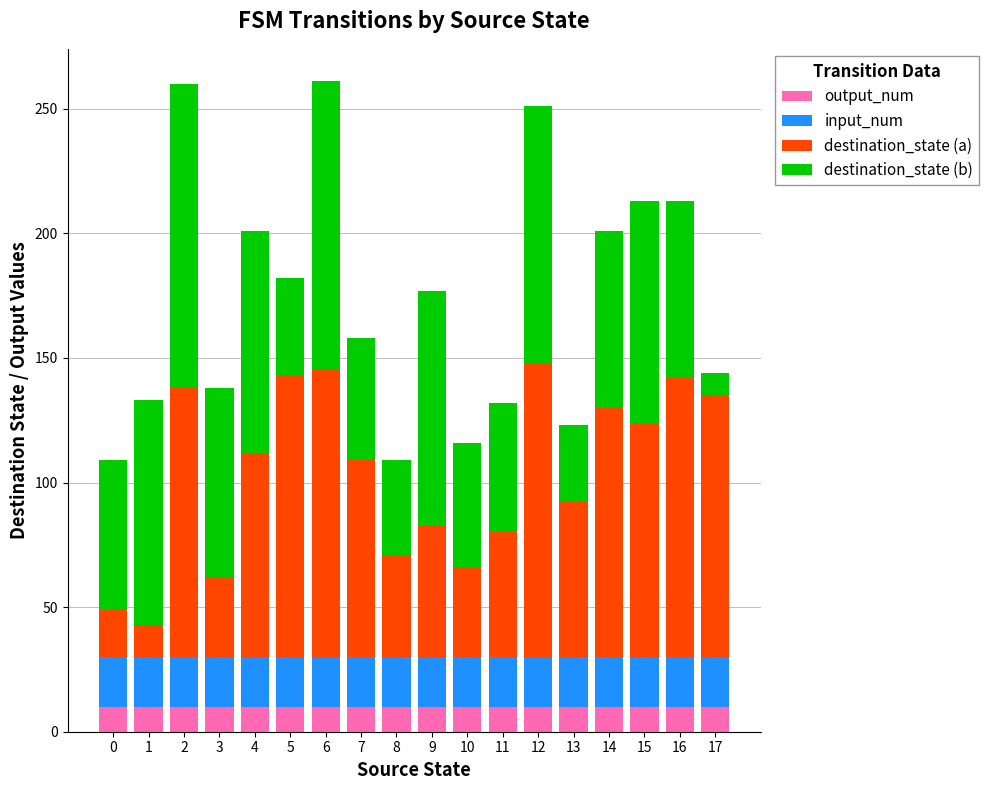

What is the total value across all series at 16?

213